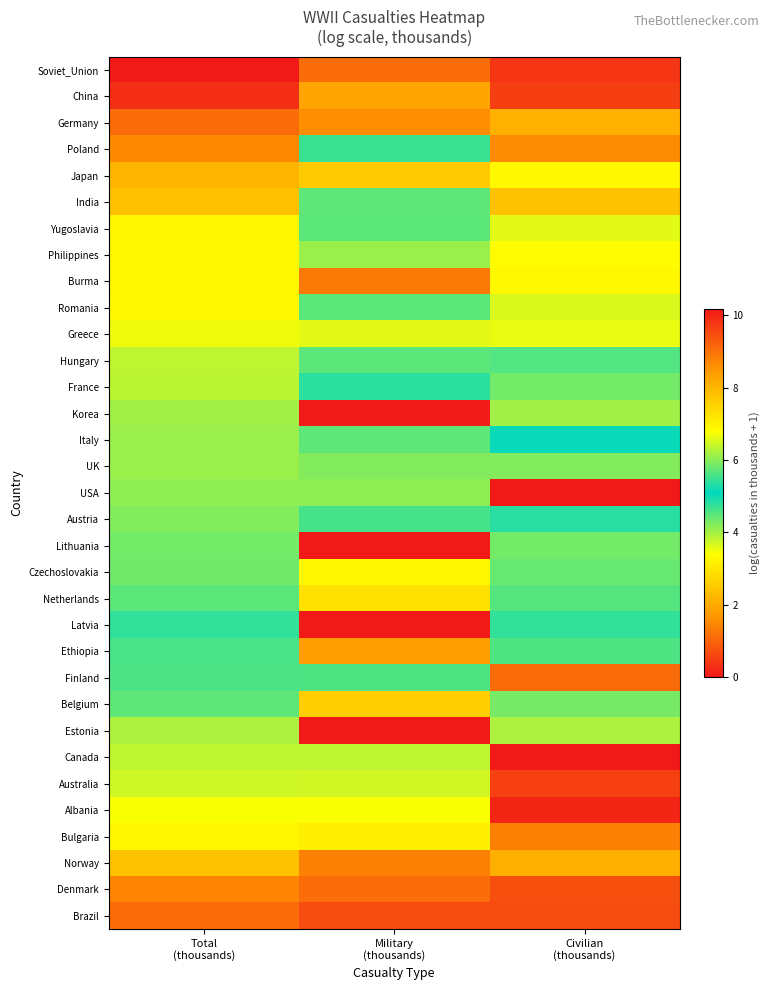

What is the total value across all series at Civilian
(thousands)?

158.4